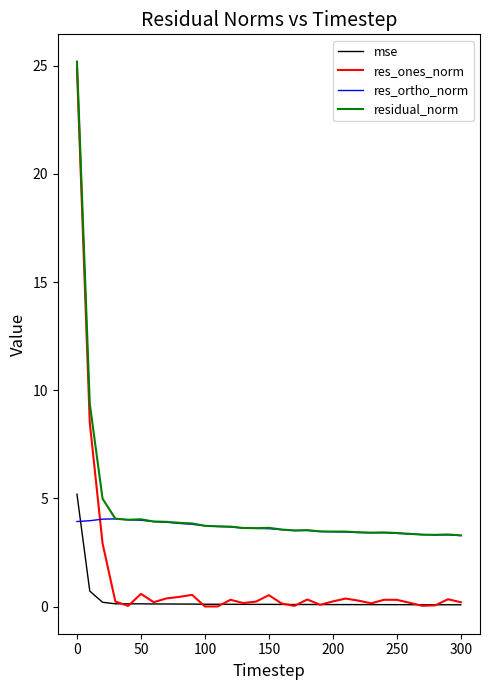

Which series has the widest spread of values?

res_ones_norm